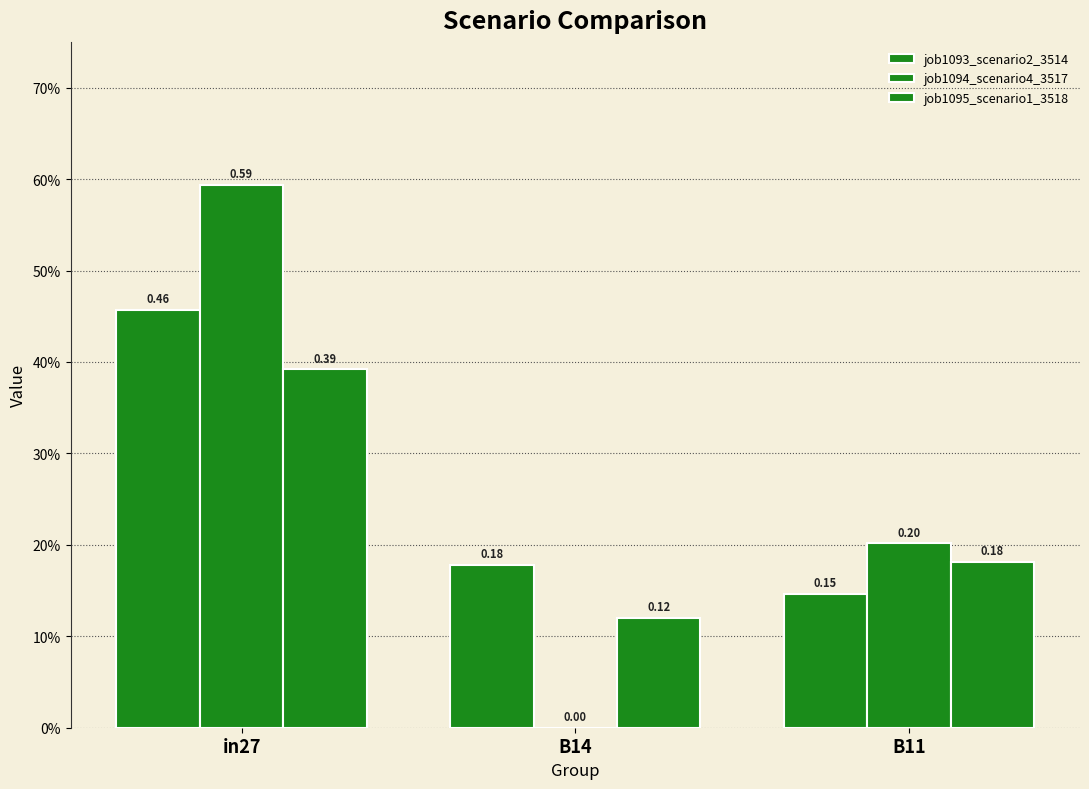

What is the value of the job1093_scenario2_3514 bar at the 3rd from the left?

0.1